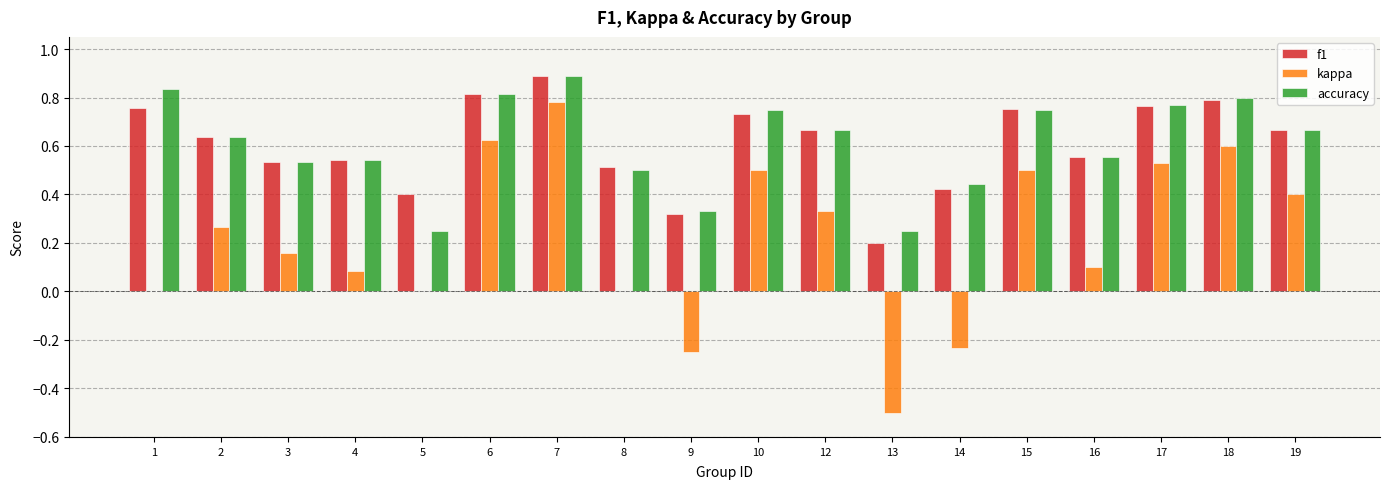

The accuracy series shows 0.2 at 5. True or false?

True